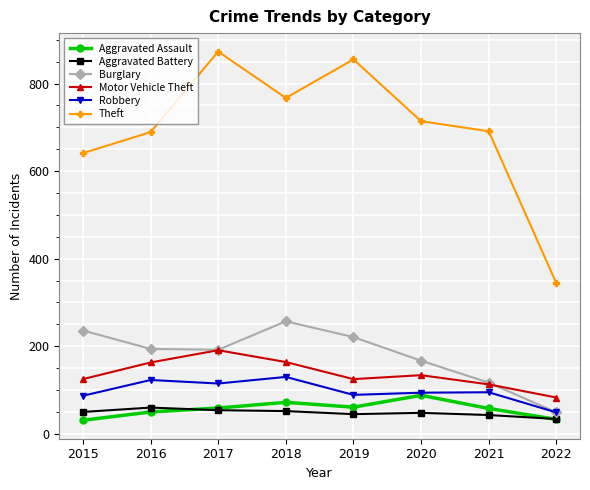

What value does the Burglary series have at 2021?

117